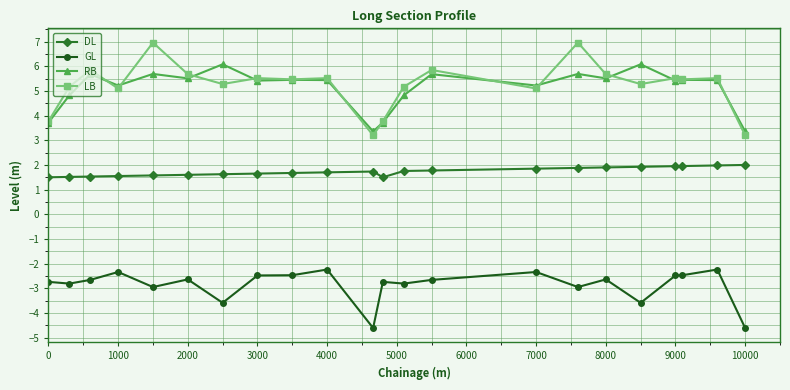

True or false: RB has more than 0 interior local peaks.

True